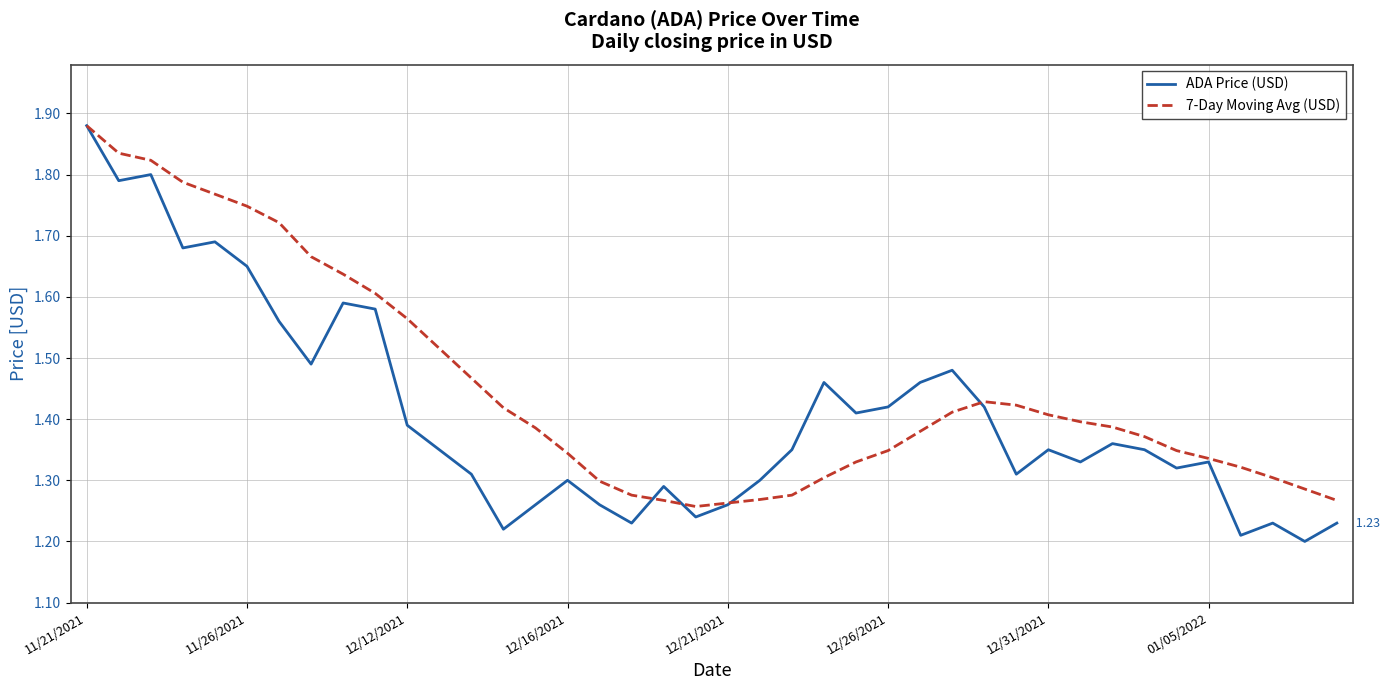

Which series has the largest total across all categories?

7-Day Moving Avg (USD)